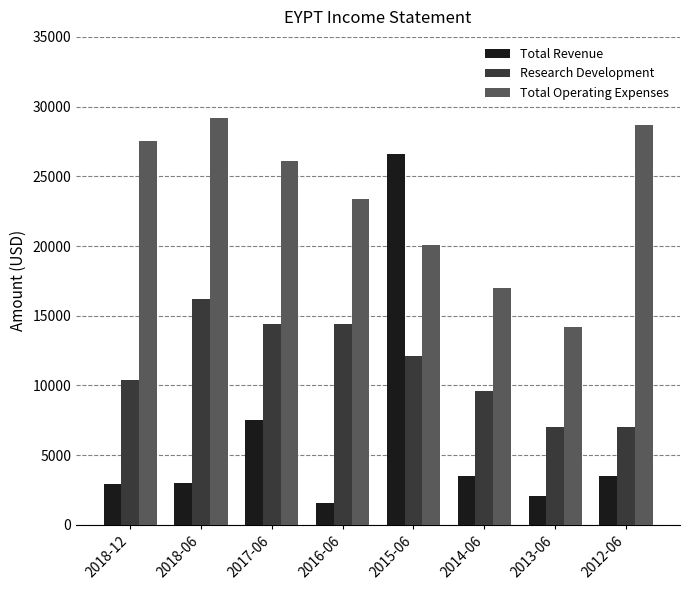

What position from the left is 2017-06?

3